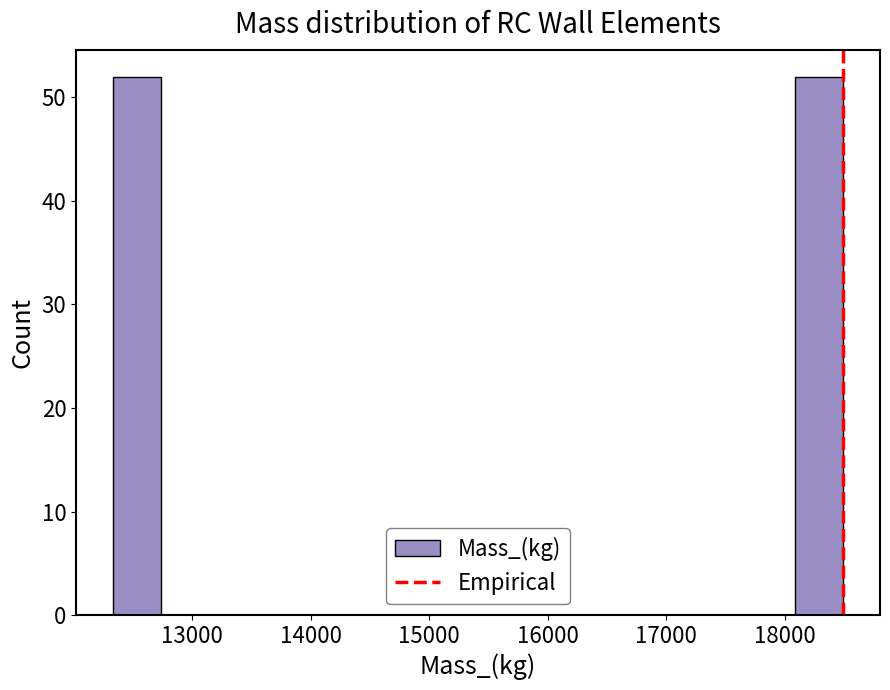

How tall is the bar that spans 18100 to 18500 on the x-axis? Neither the bar edges nor the heights are printed on the chart, so give them approximately, as read against the axes.

52